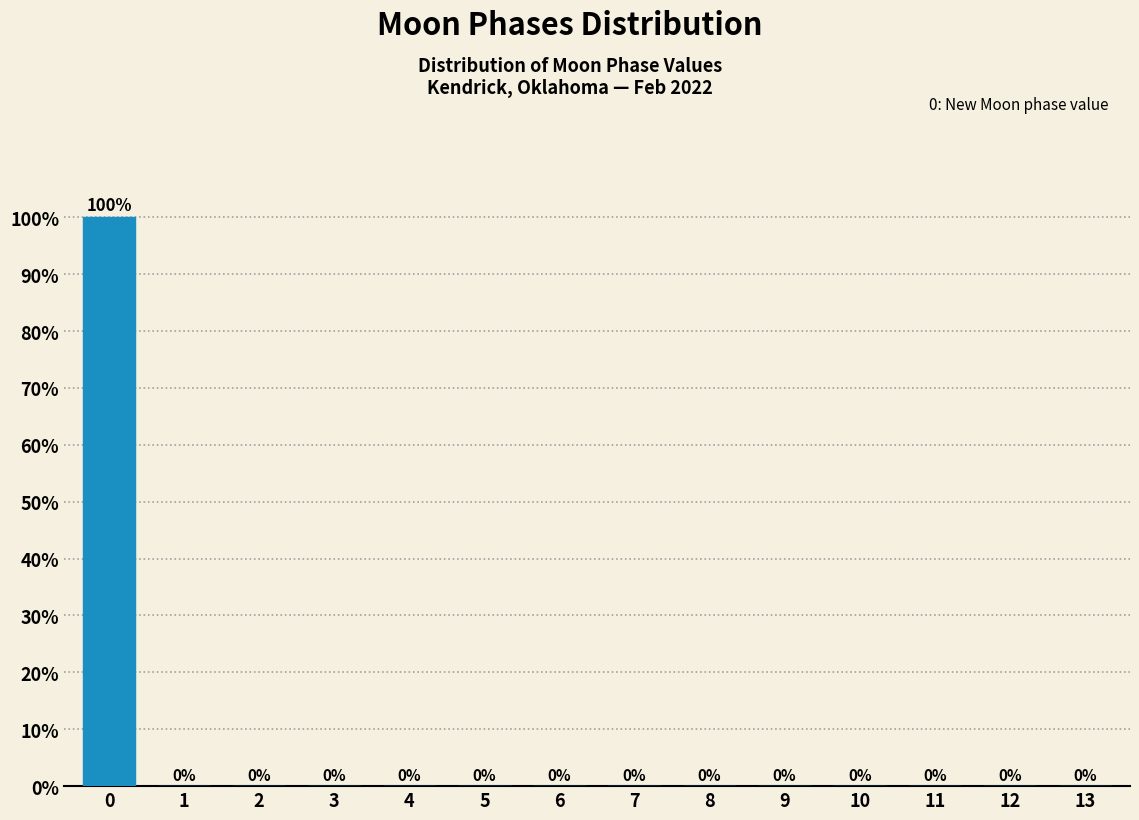

Reading left to right, transcribe all the data shown in this chart.

0=100	1=0	2=0	3=0	4=0	5=0	6=0	7=0	8=0	9=0	10=0	11=0	12=0	13=0